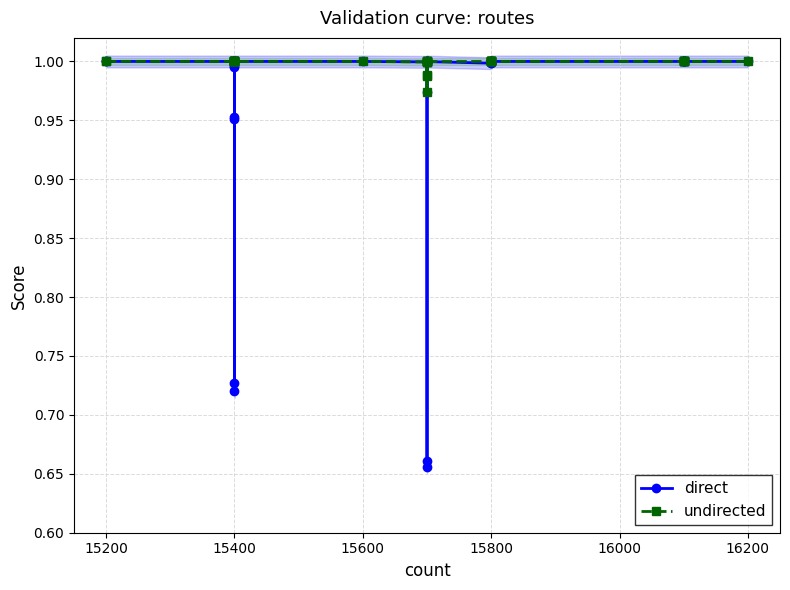

How many data points in undirected are less than 1?

6